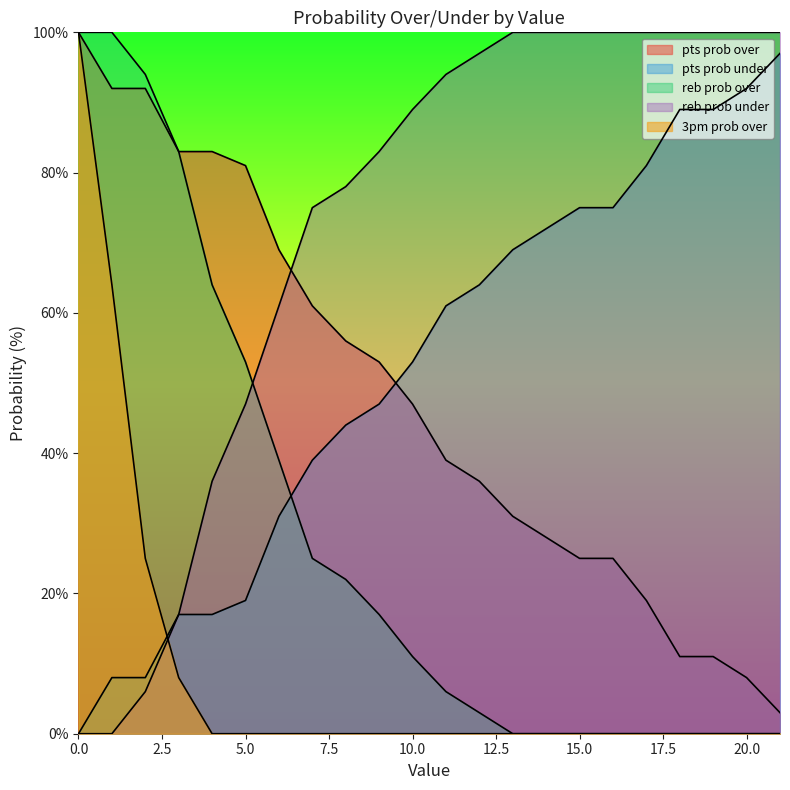

How many positive values does the reb prob over series have?

13